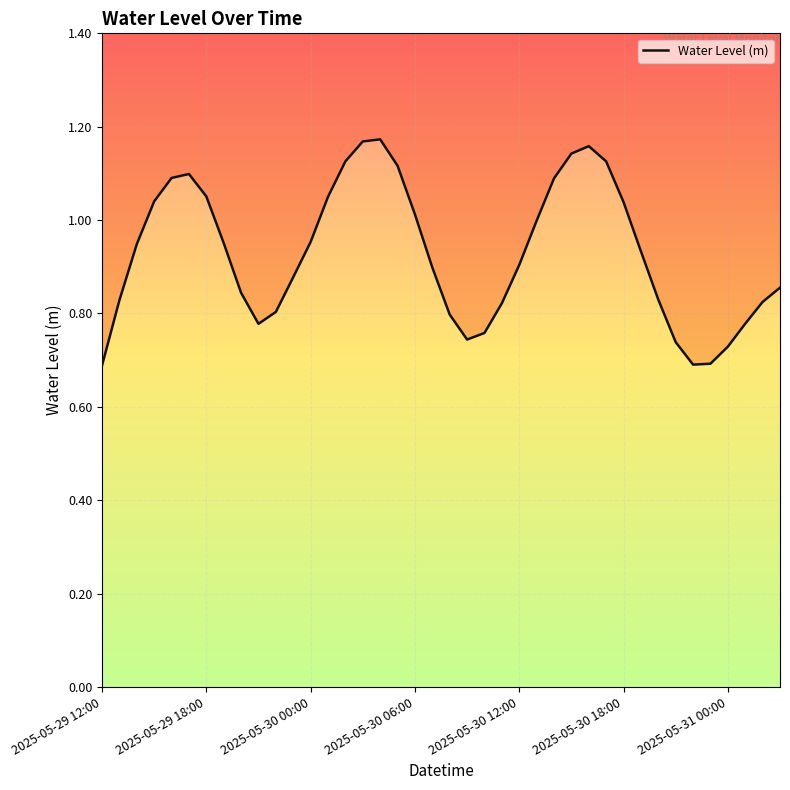

How many points are lower than both their immediate neighbors (excluding endpoints)?

3